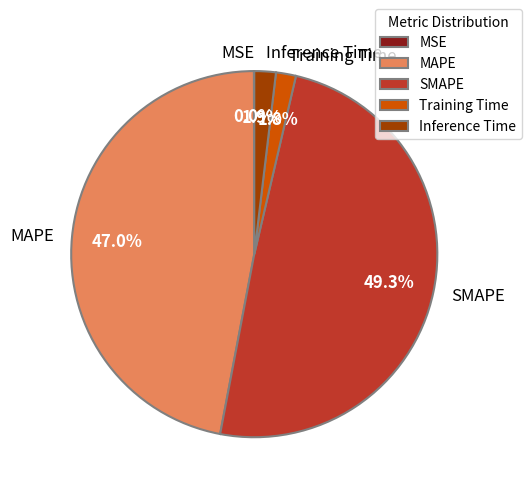

Does Training Time account for over 50% of the chart?

No